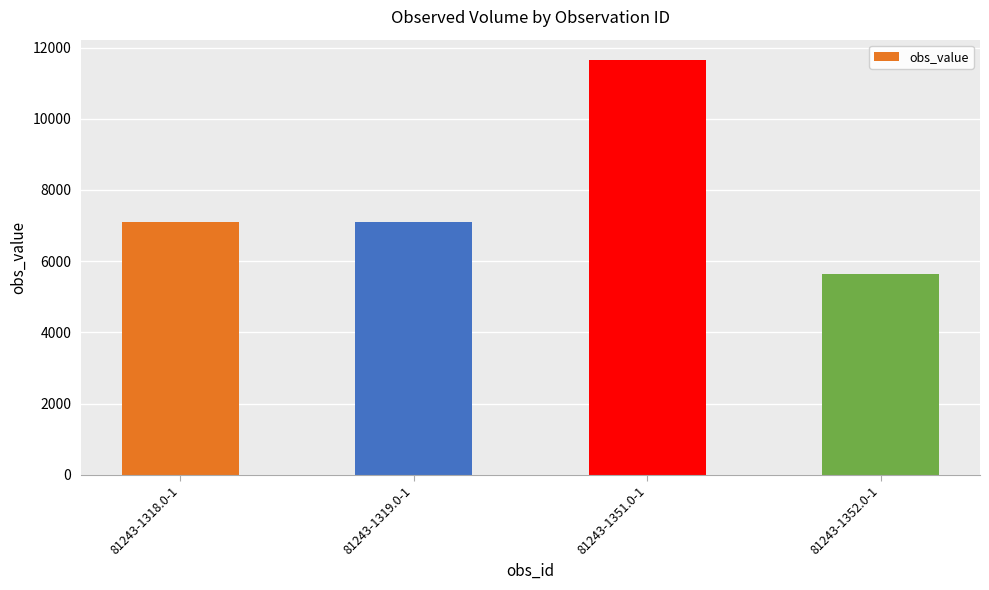

Does the chart contain any negative values?

No